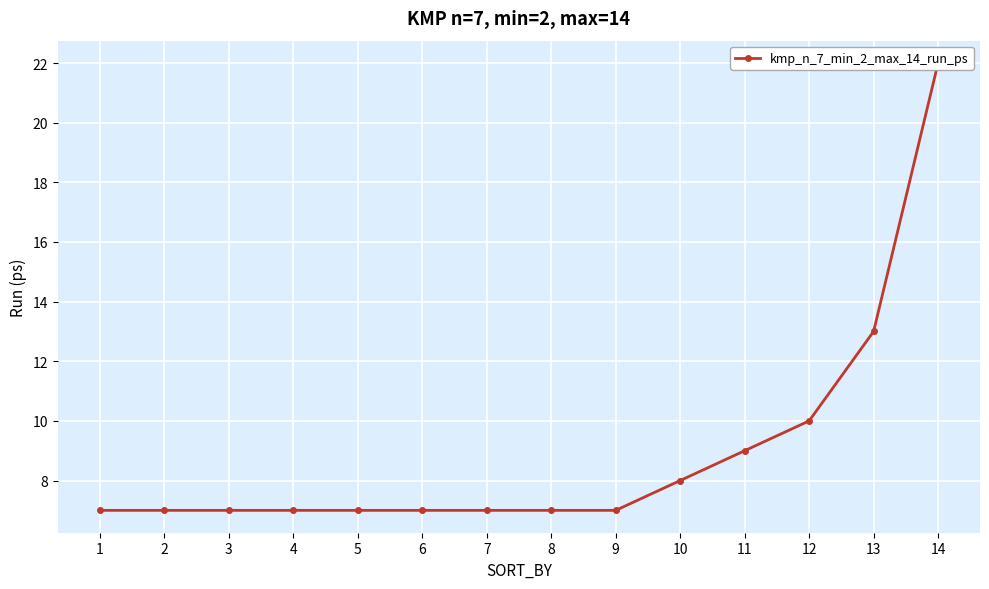

What is the difference between the maximum and minimum values?

15